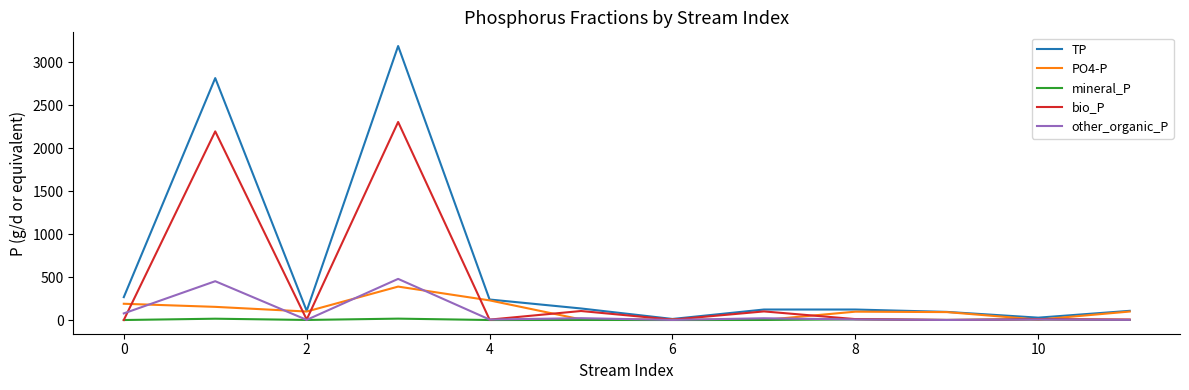

Which series has the largest range (max minus min)?

TP